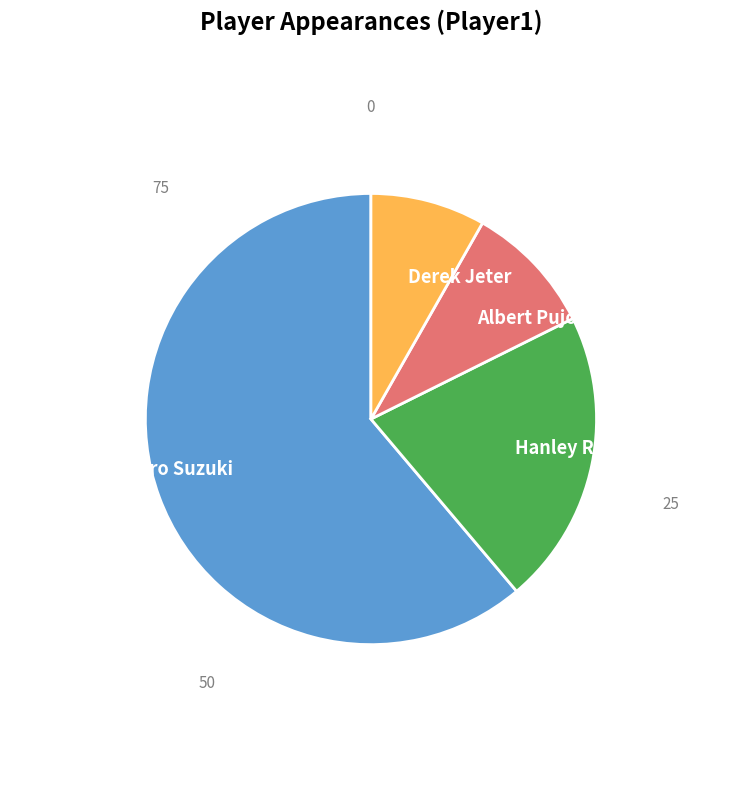

How many slices are in this pie chart?

4